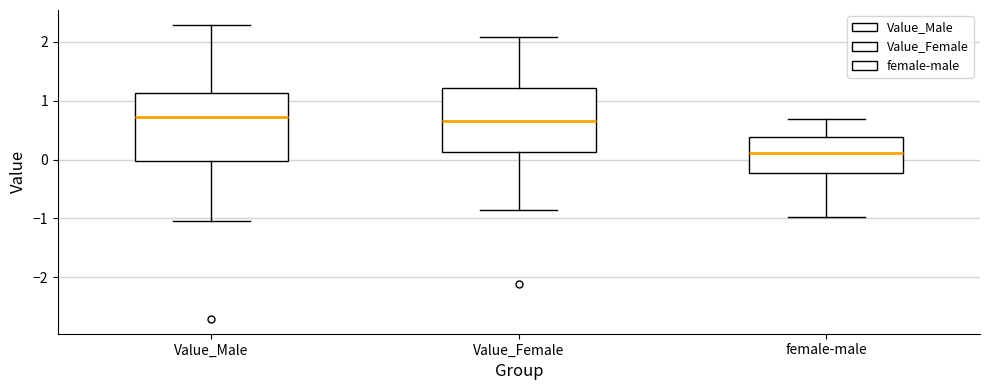

Reading left to right, read every box against the y-axis: the position of its median line, the range the box covers, and the ends of its whiskers. The values are not printed on the chart, so give them approximately, as read against the axis.

Value_Male: median 0.7, box 0.0 to 1.1, whiskers -1.1 to 2.3
Value_Female: median 0.7, box 0.1 to 1.2, whiskers -0.9 to 2.1
female-male: median 0.1, box -0.2 to 0.4, whiskers -1.0 to 0.7